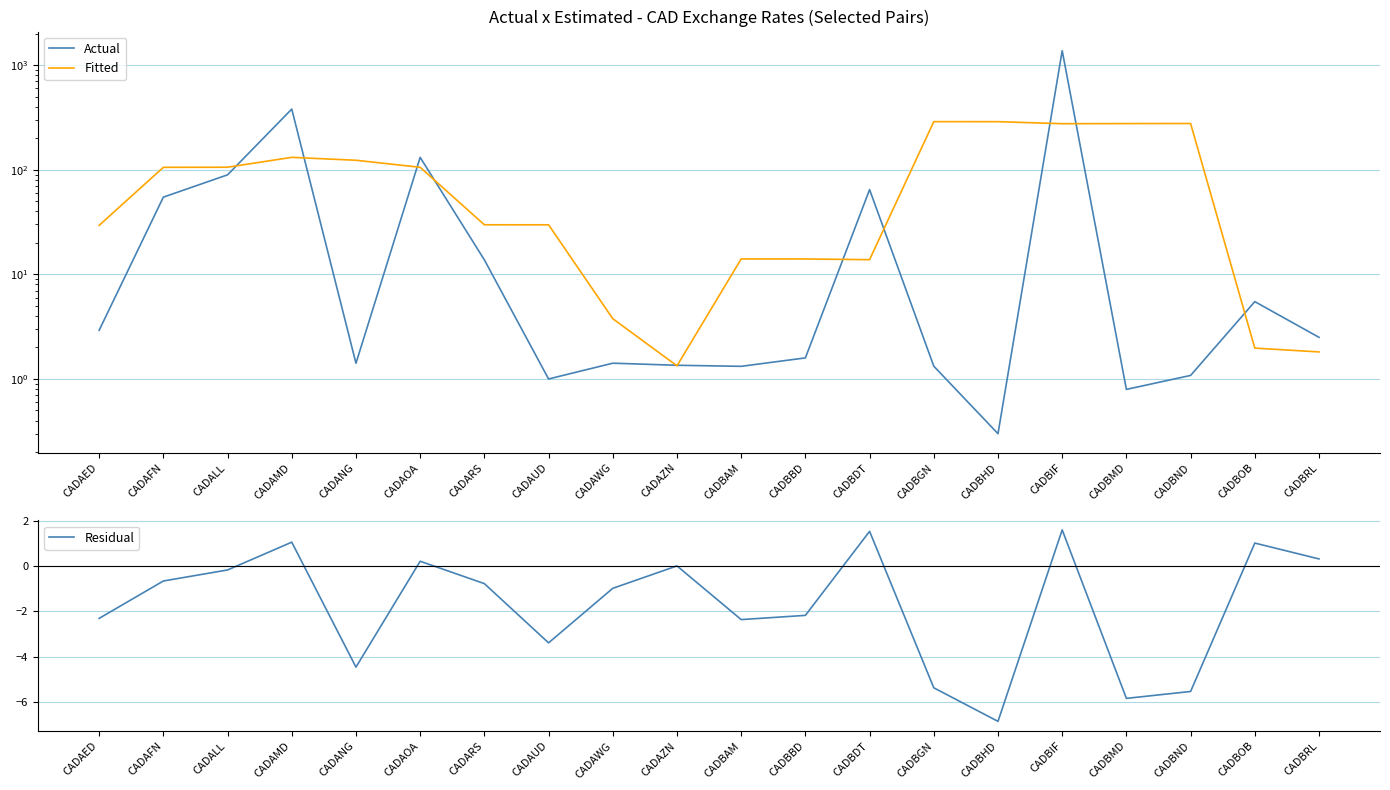

What is the sum of all Fitted values?

2115.4